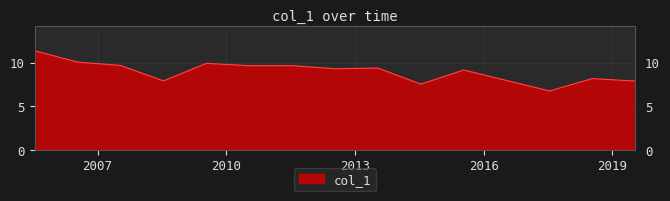

What is the greatest value displayed?

11.4